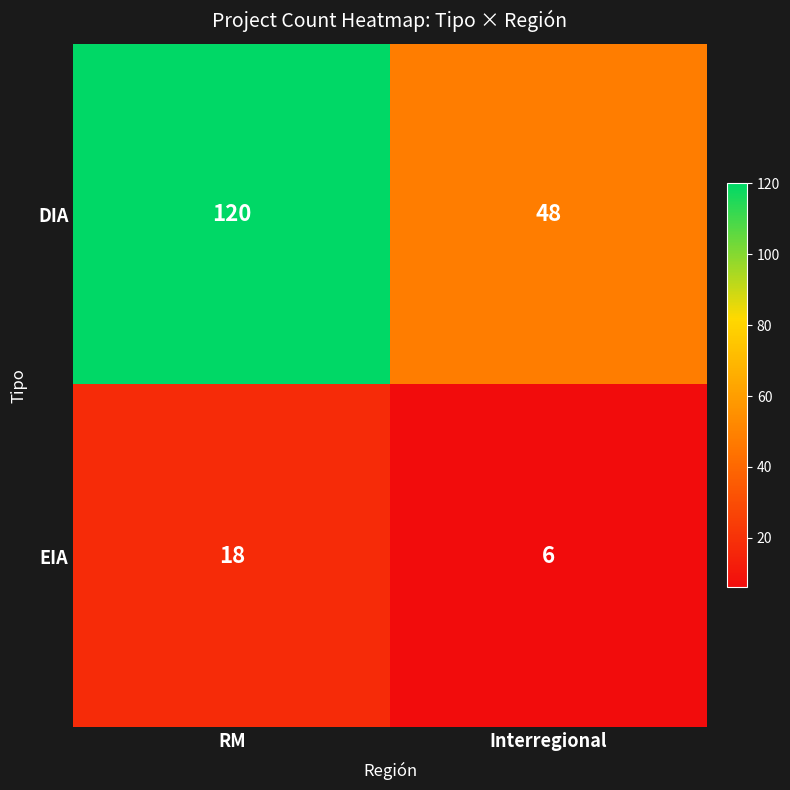

Rank the series by their average value, from highest to lowest.

DIA, EIA